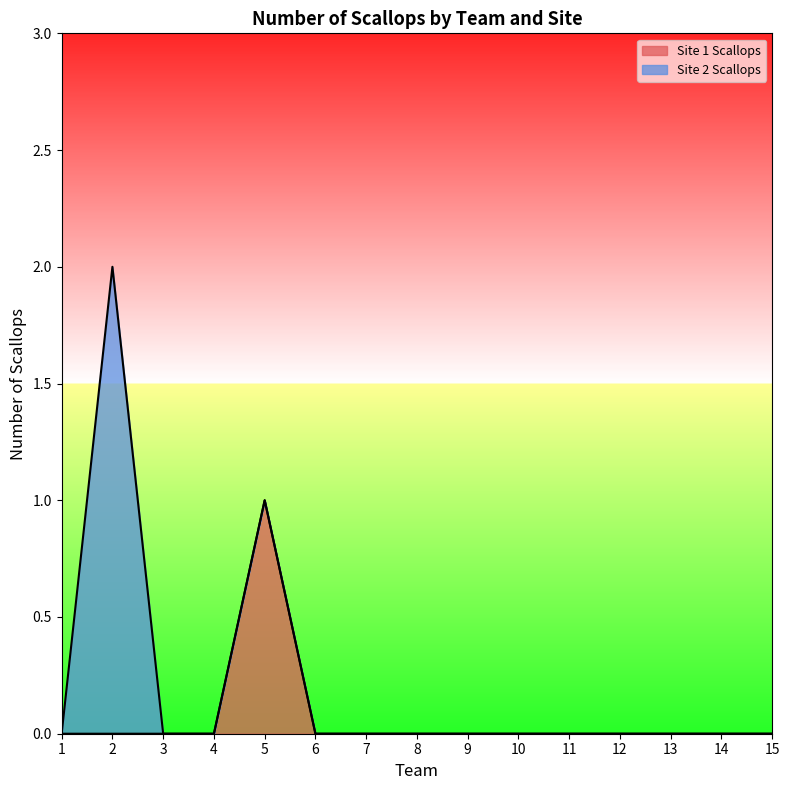

What is the difference between the maximum and second lowest values?

1